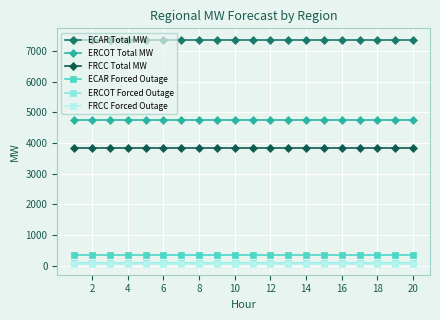

Does the chart have visible grid lines?

Yes